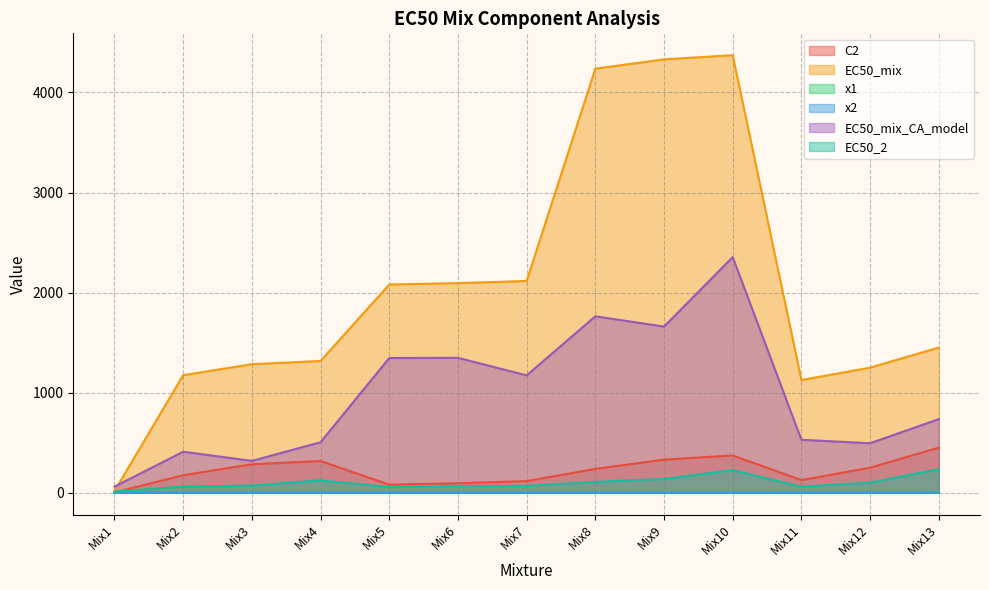

How many series are shown in this chart?

6